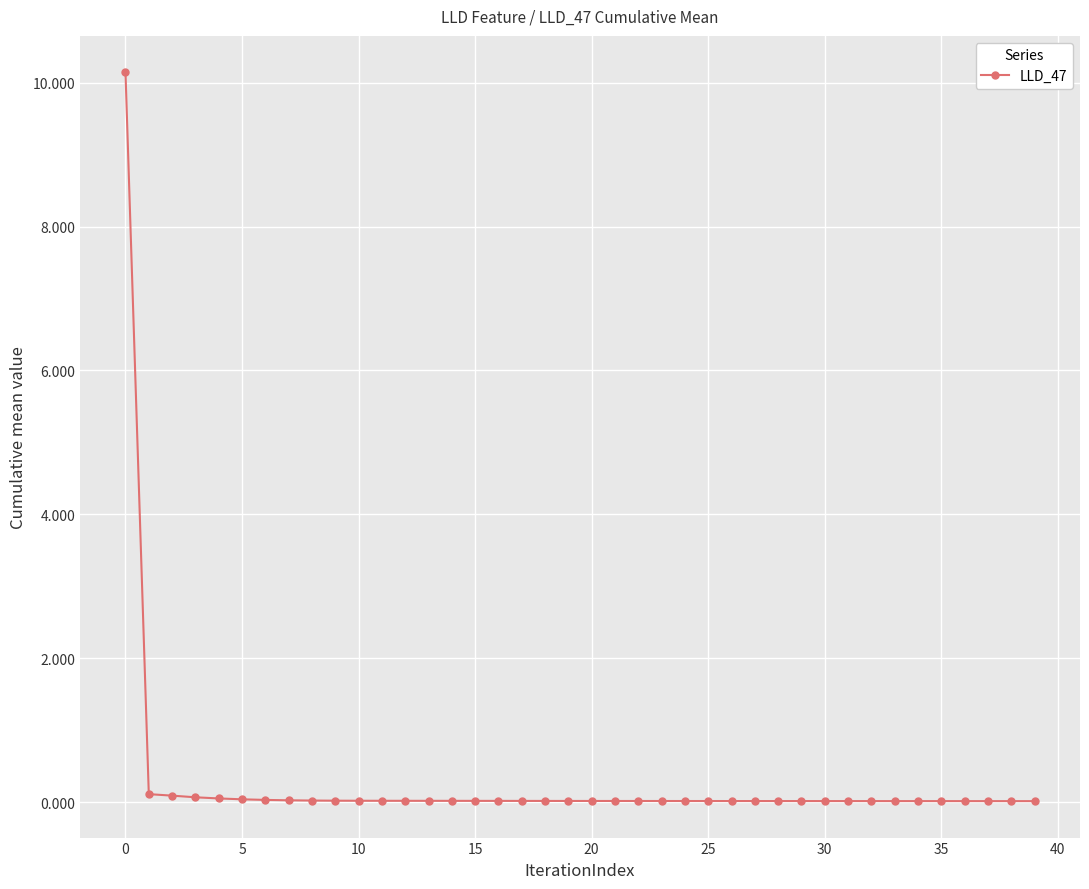

What is the maximum value shown in the chart?

10.1